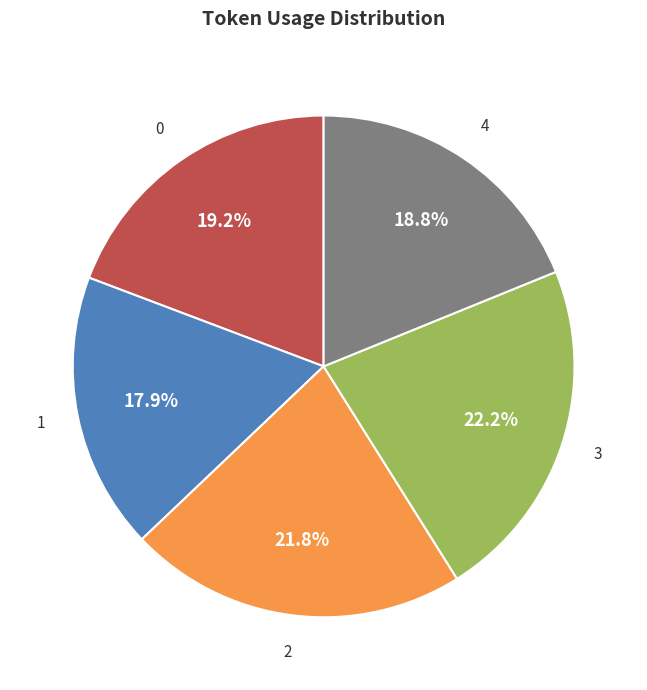

Does 0 account for over 50% of the chart?

No